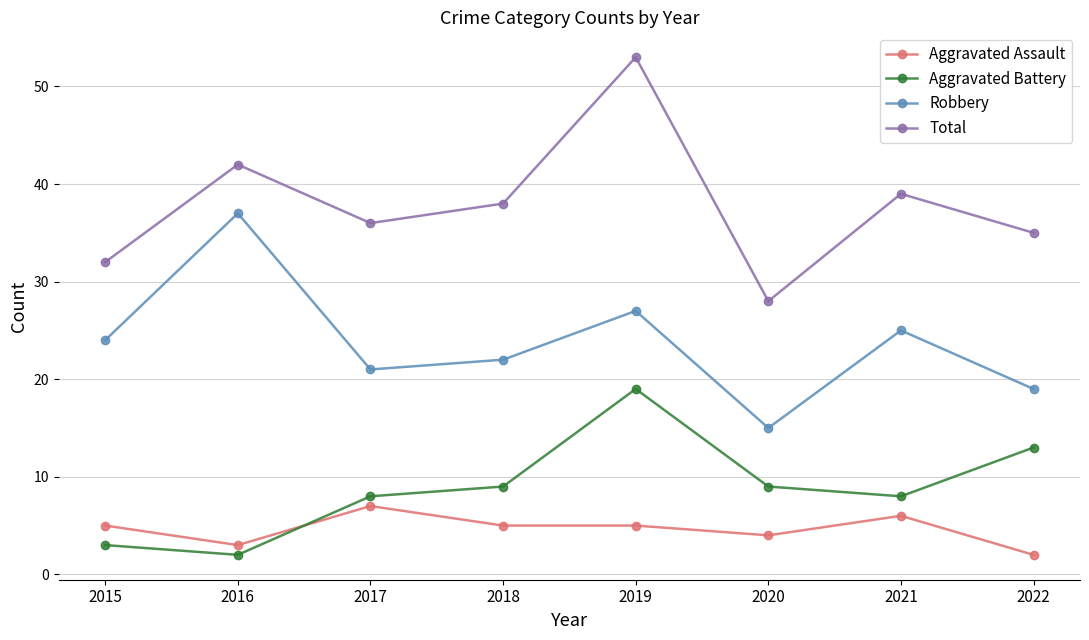

In Total, how many points are higher than both neighbors (excluding endpoints)?

3